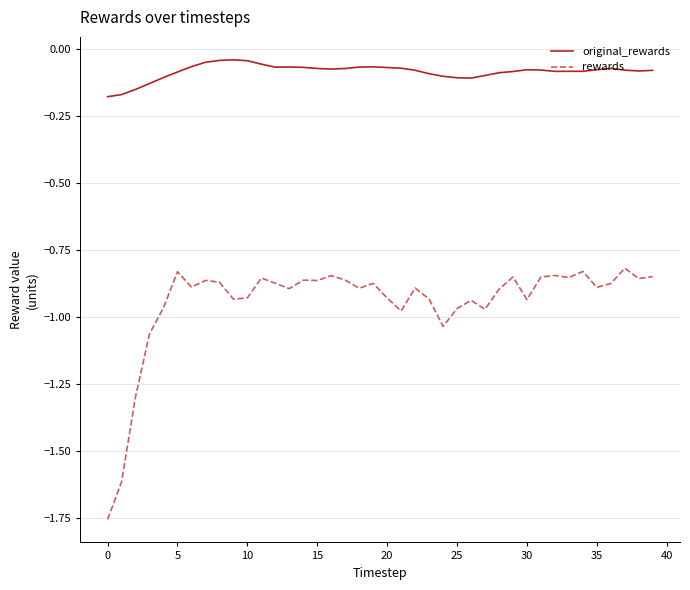

What are all the series names shown in the legend?

original_rewards, rewards